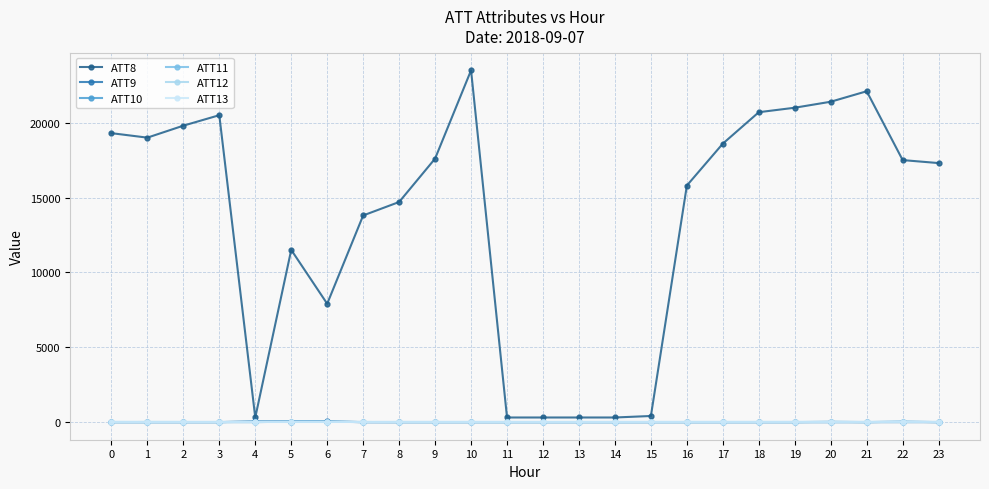

What is the total value across all series at 10?

23475.4